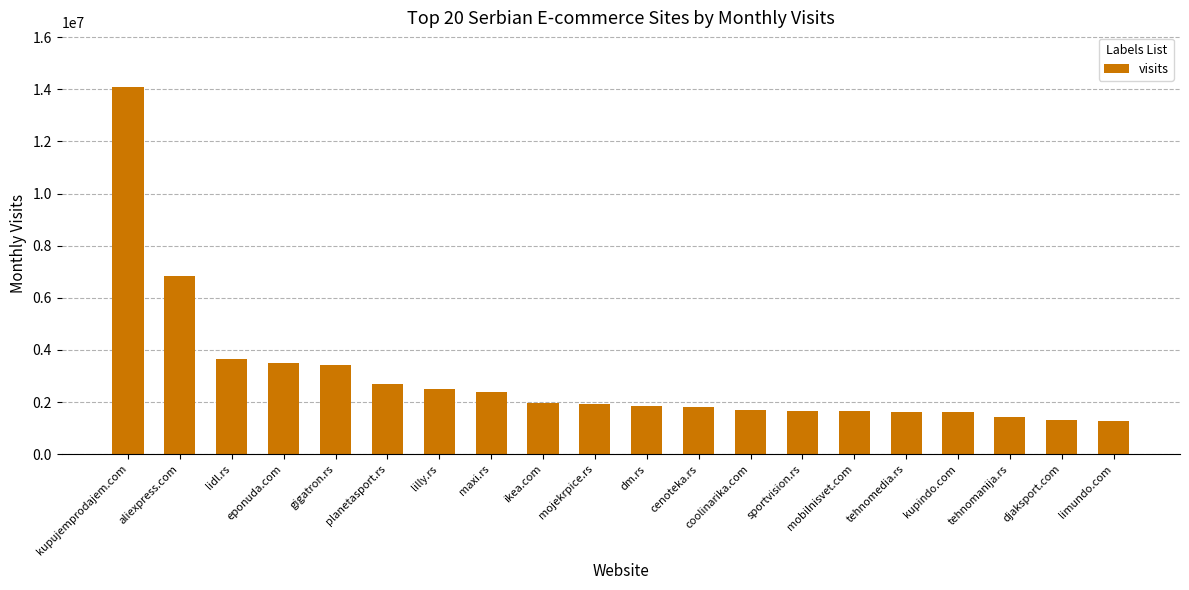

At which label does the data first exceed 1914347?

kupujemprodajem.com